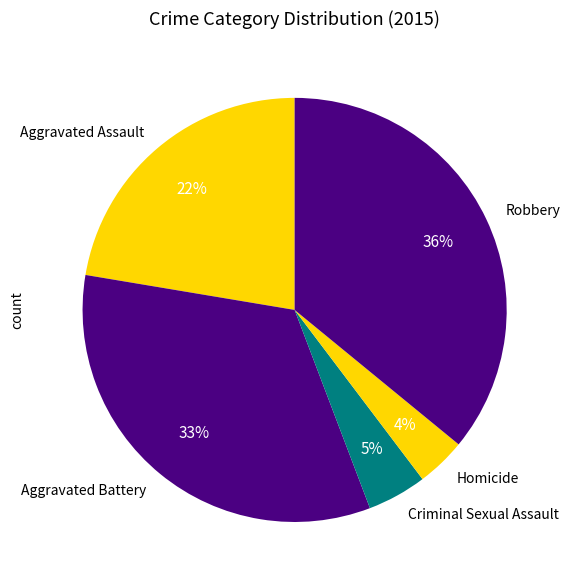

True or false: Criminal Sexual Assault accounts for 5% of the total.

True